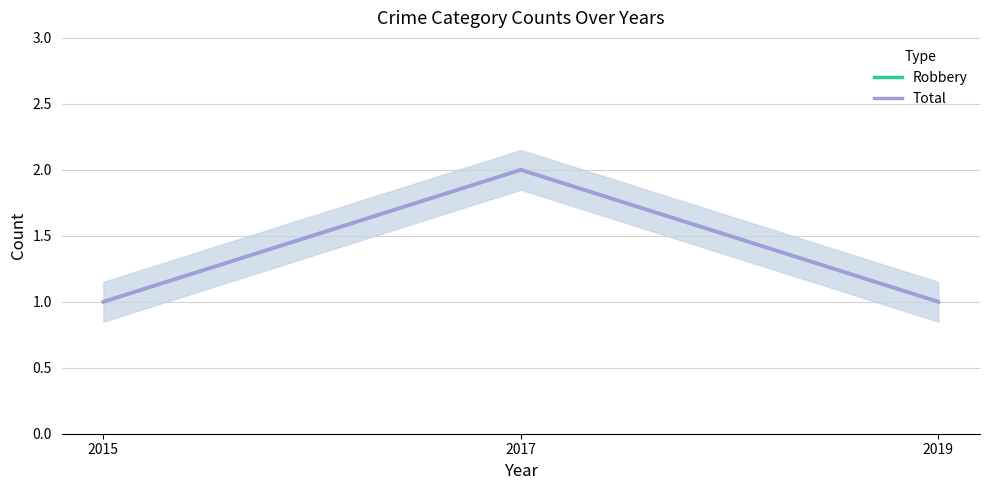

At which category is the sum across all series the highest?

2017